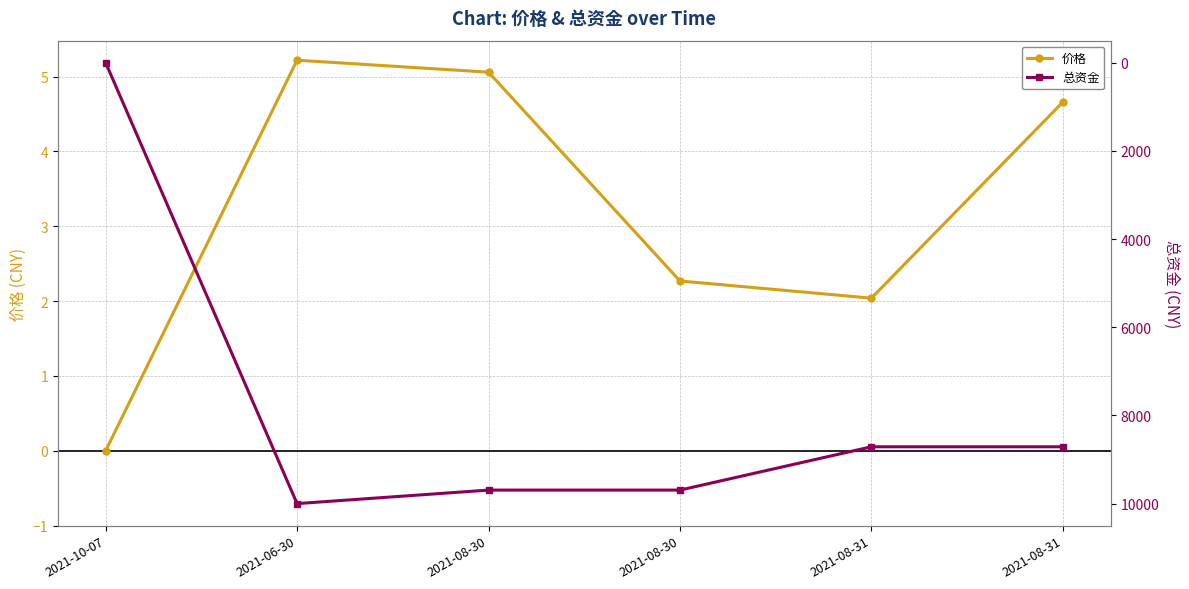

Where is the first local maximum for 价格?

2021-06-30